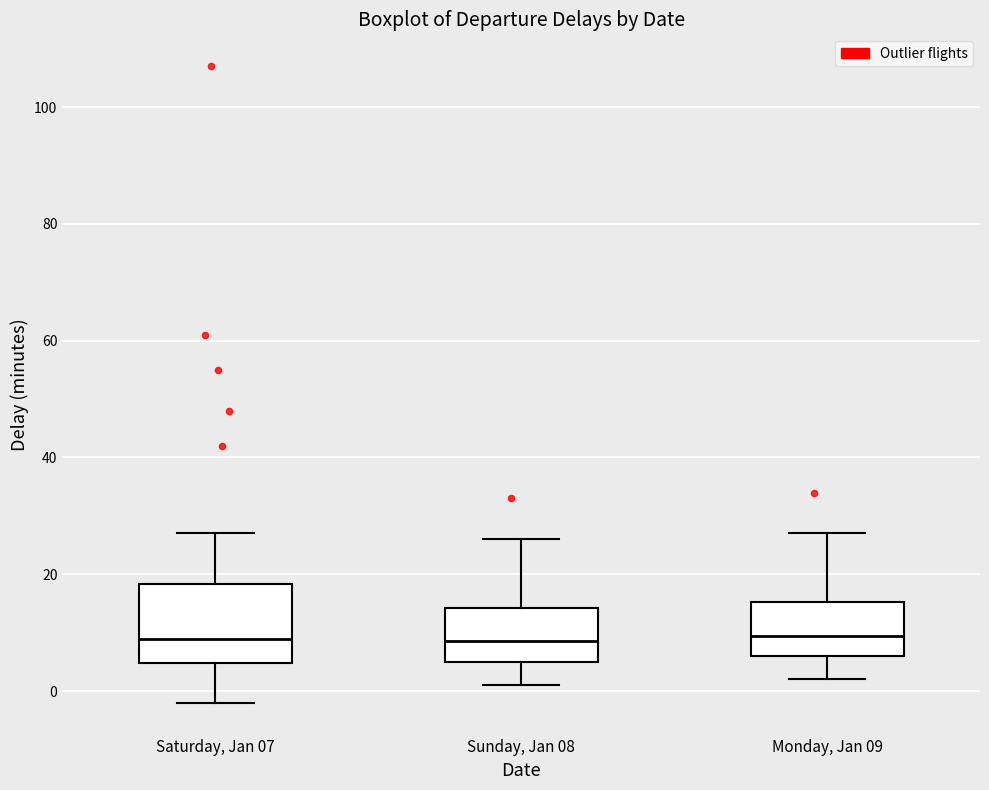

Reading left to right, read every box against the y-axis: the position of its median line, the range the box covers, and the ends of its whiskers. The values are not printed on the chart, so give them approximately, as read against the axis.

Saturday, Jan 07: median 10, box 4 to 18, whiskers -2 to 28
Sunday, Jan 08: median 8, box 6 to 14, whiskers 2 to 26
Monday, Jan 09: median 10, box 6 to 16, whiskers 2 to 28